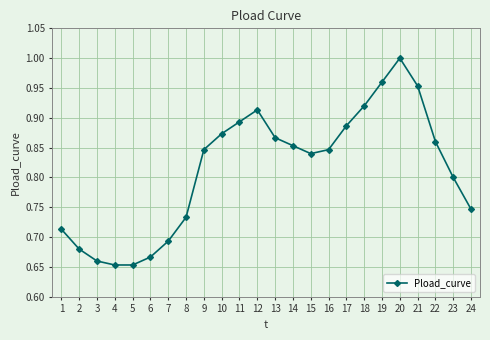

How many interior local peaks (higher than both neighbors) does the data have?

2